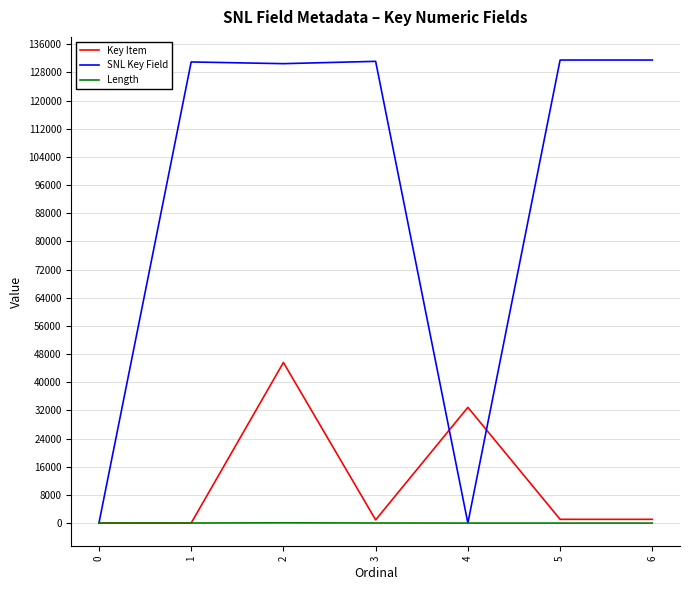

Which series has the largest total across all categories?

SNL Key Field